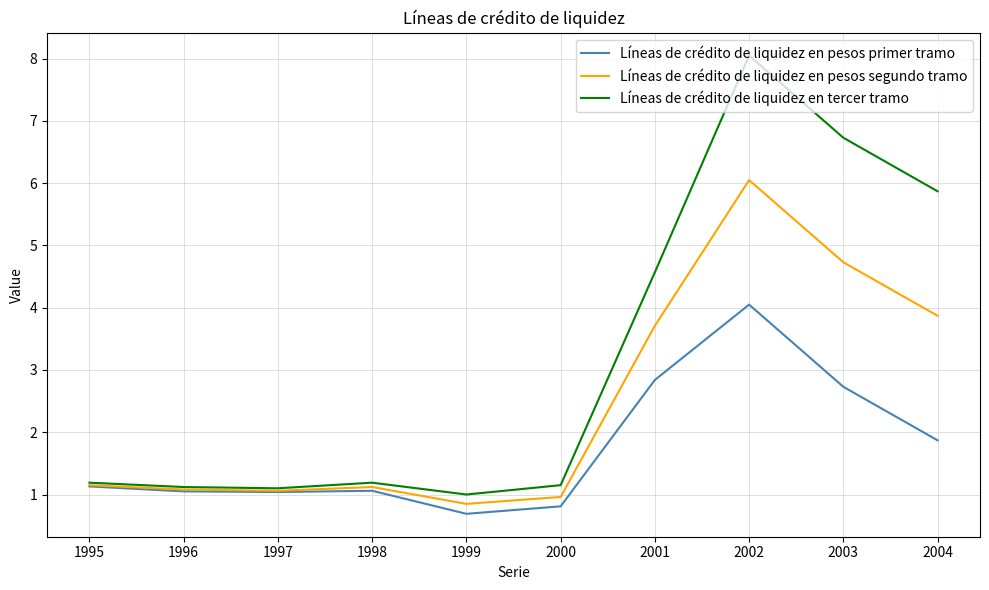

How many values in the Líneas de crédito de liquidez en tercer tramo series exceed 1?

9